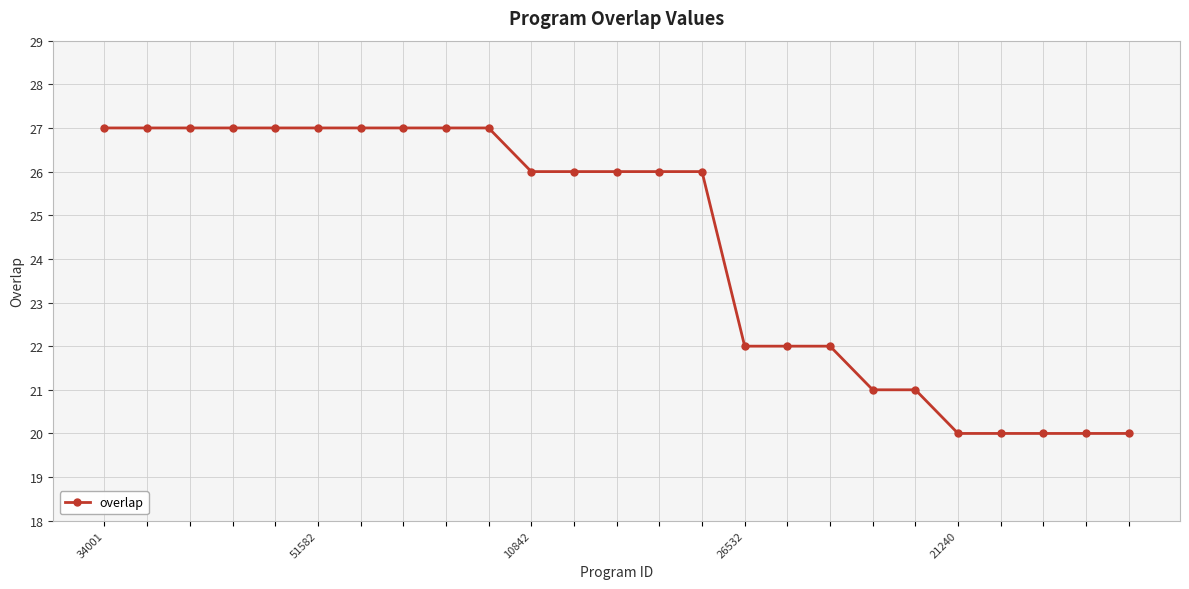

What is the smallest value displayed?

20